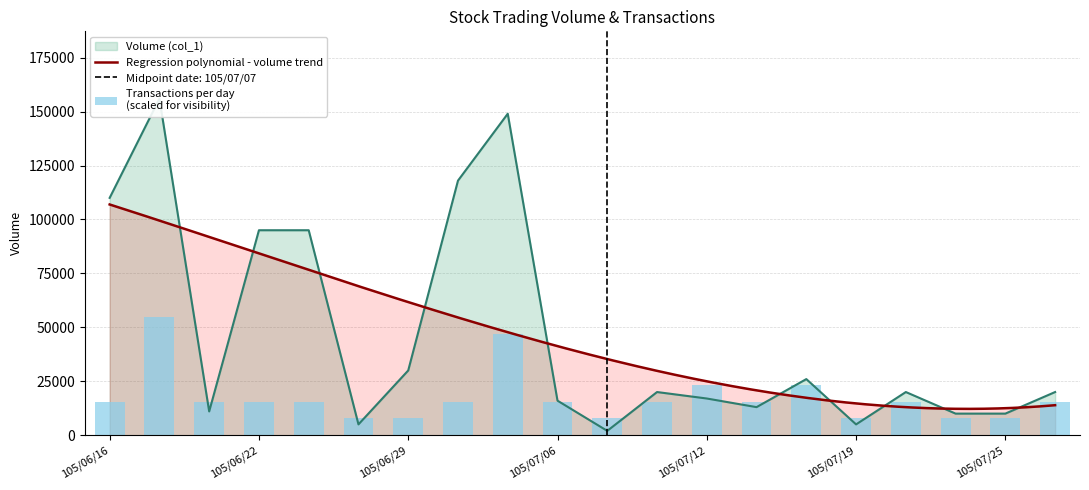

What is the greatest value displayed?

156000